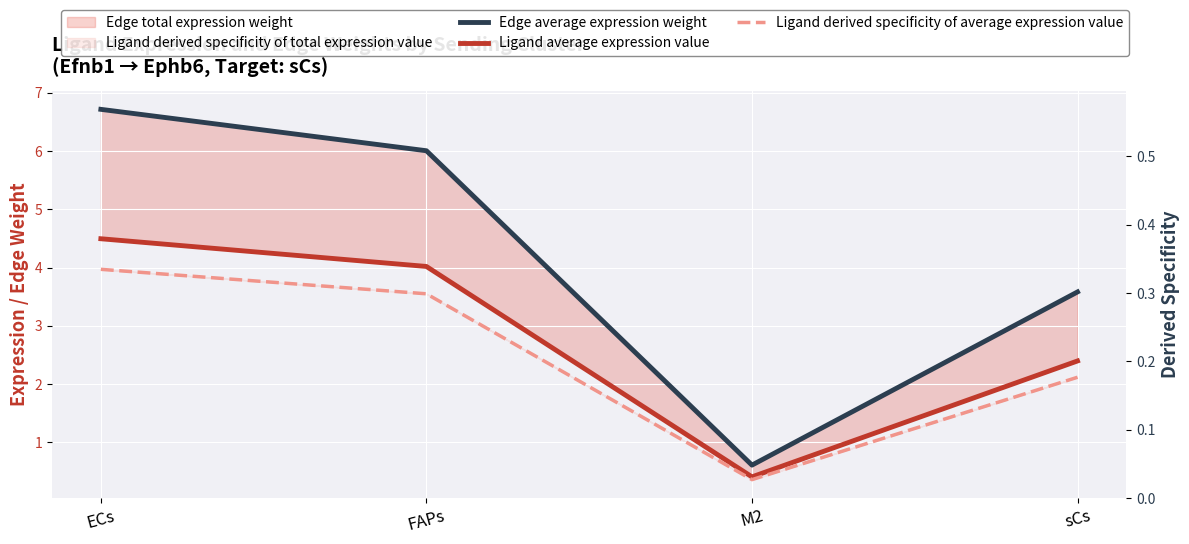

How many lines are shown in the chart?

3